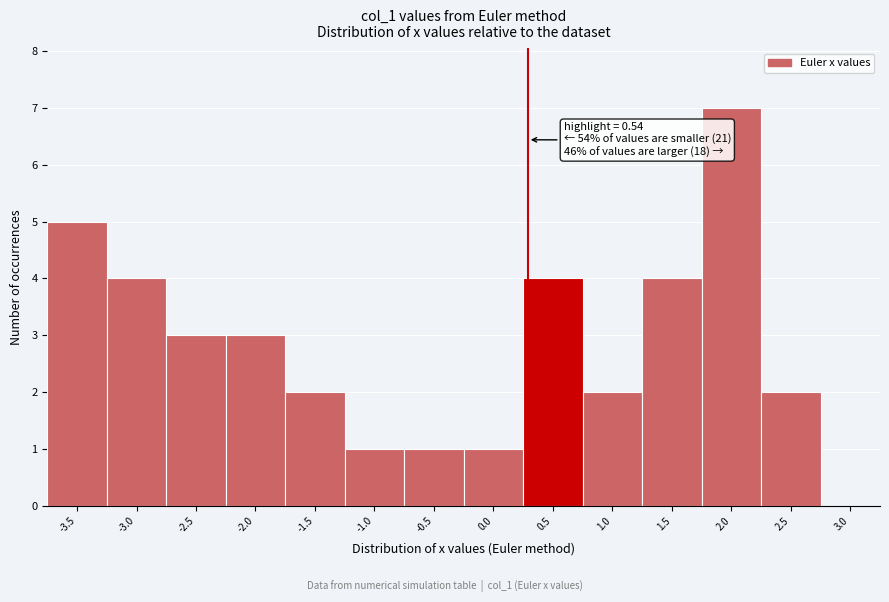

Reading left to right, transcribe all the data shown in this chart.

-3.5=5	-3.0=4	-2.5=3	-2.0=3	-1.5=2	-1.0=1	-0.5=1	0.0=1	0.5=4	1.0=2	1.5=4	2.0=7	2.5=2	3.0=0